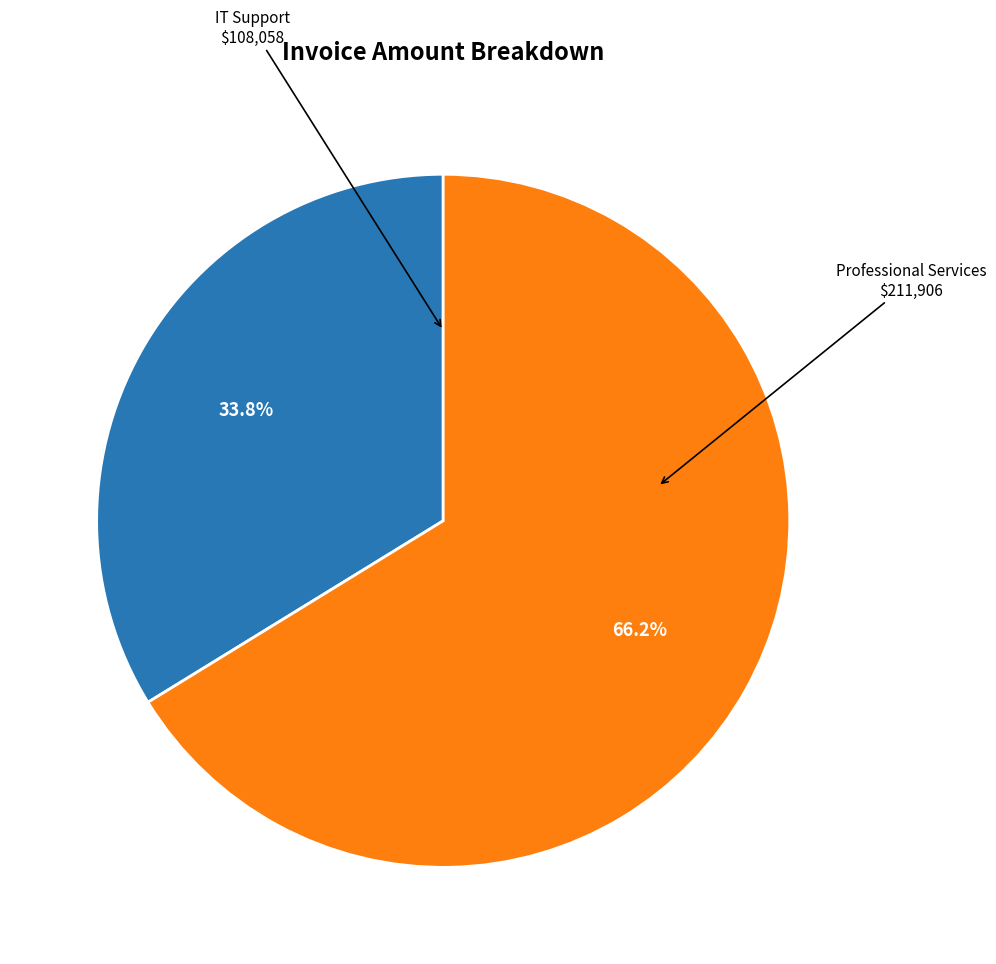

Is there any slice that represents more than half of the pie?

Yes